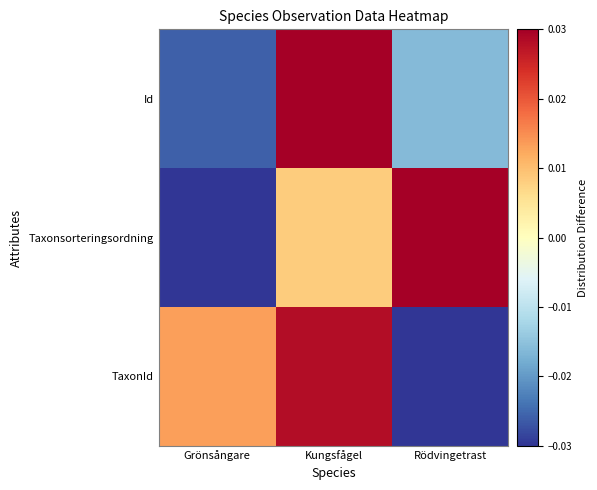

Between Grönsångare and Rödvingetrast, which series saw the biggest shift?

Taxonsorteringsordning